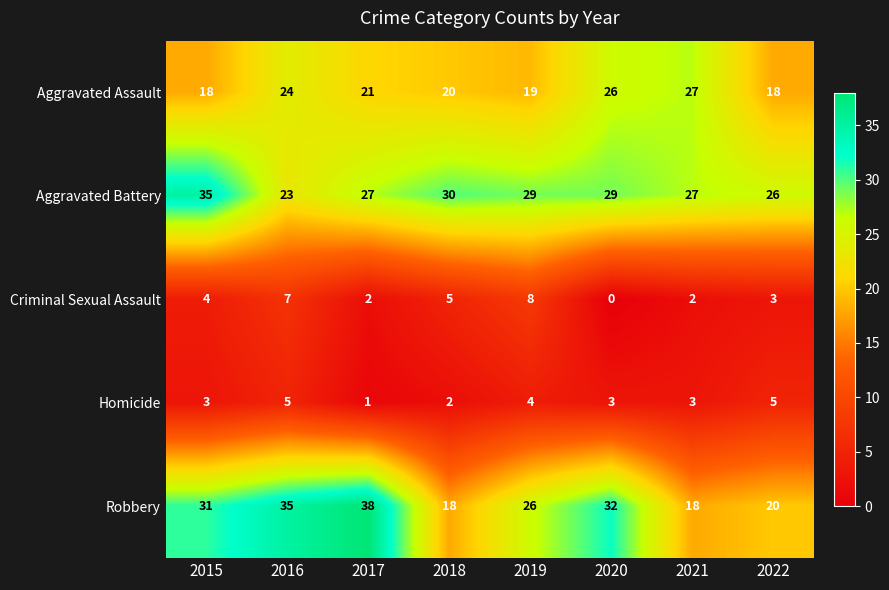

What is the highest value of the Aggravated Battery series?

35